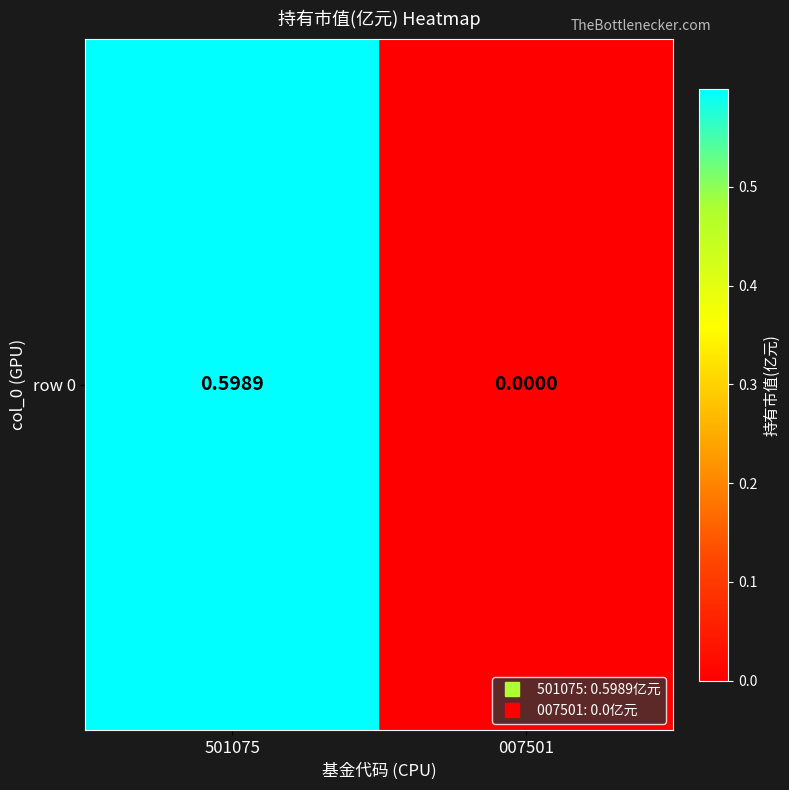

How many positive values are there?

1